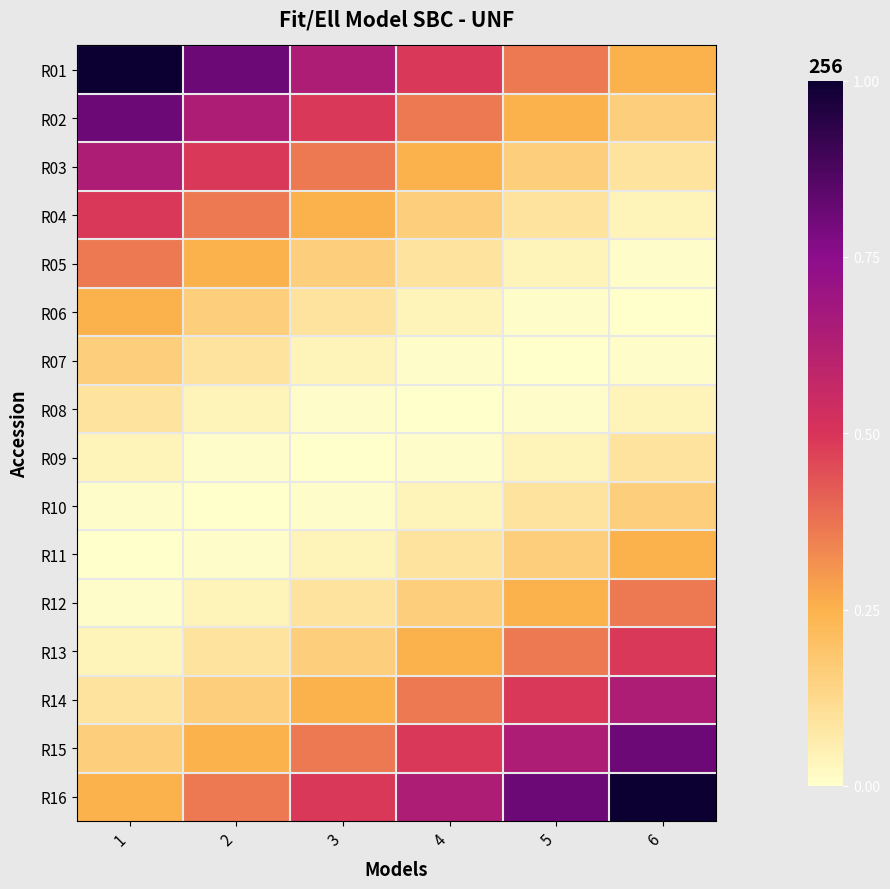

How many series are shown in this chart?

16